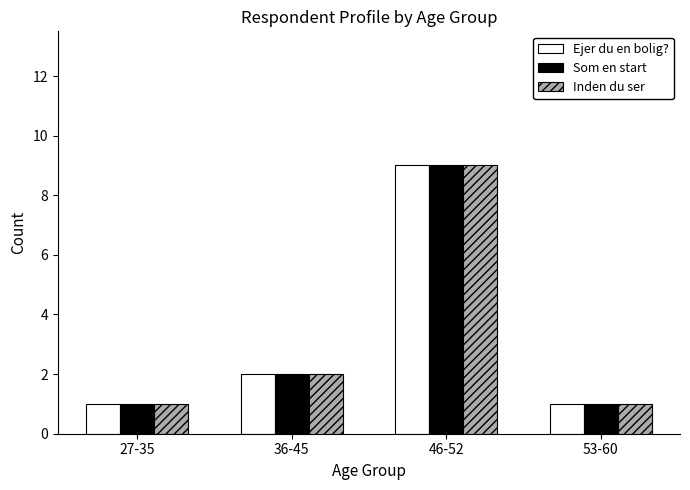

At how many categories does at least one series exceed 6?

1